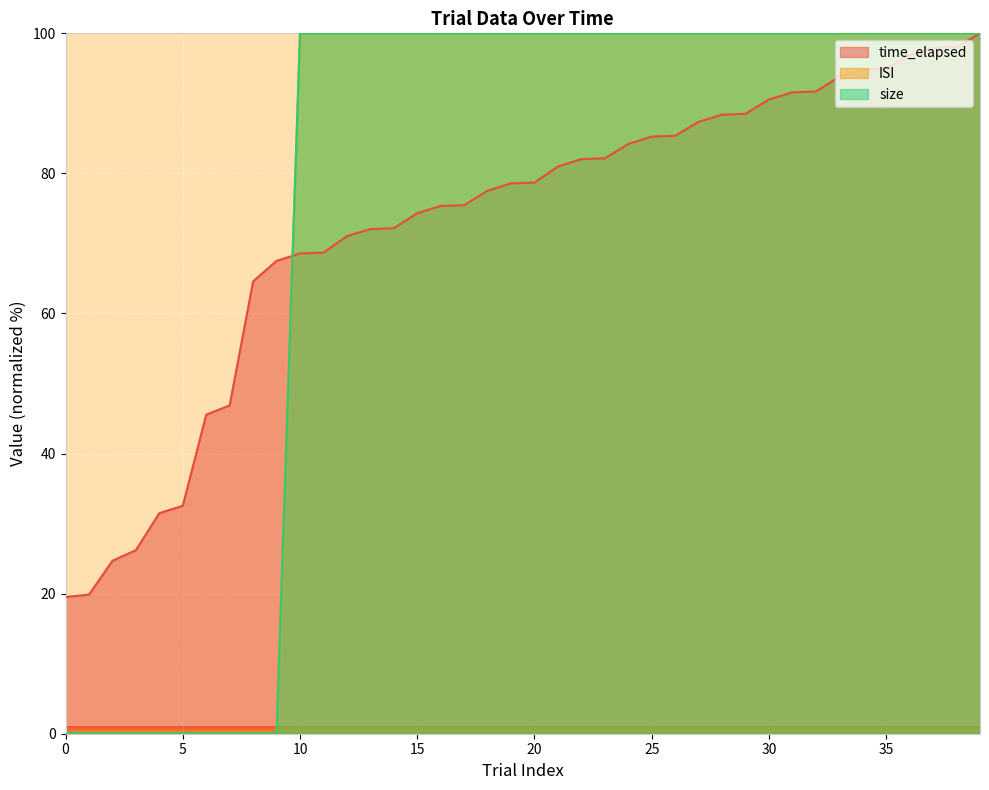

Which label corresponds to the largest value in the chart?

39